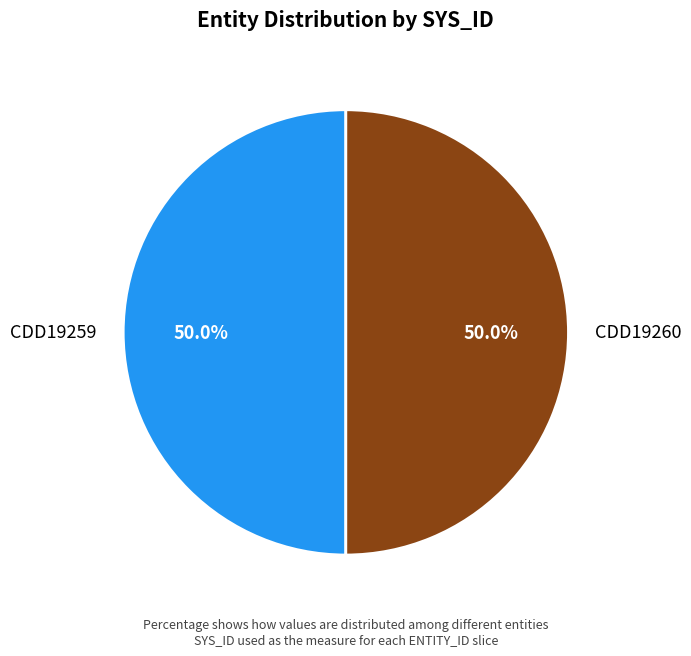

Approximately how many times larger is the value at CDD19260 compared to CDD19259?

1.0